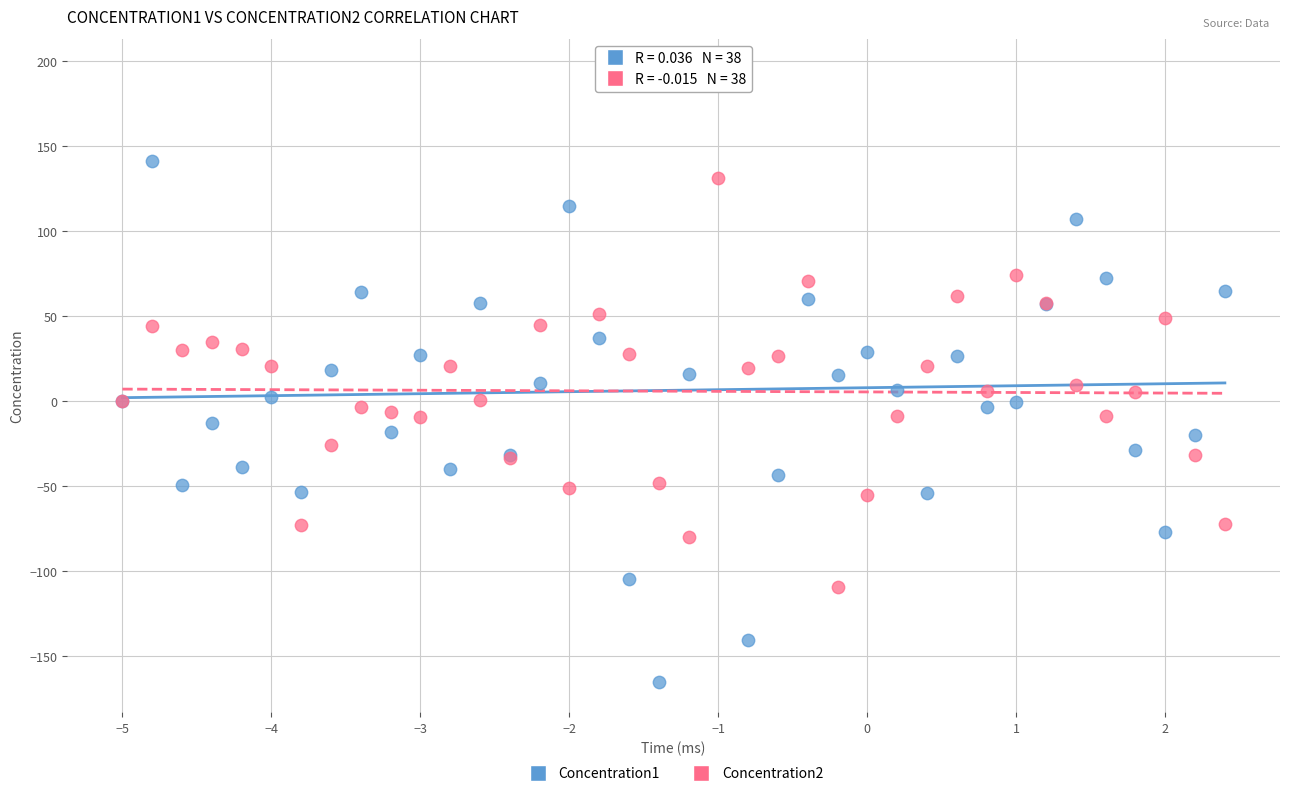

Which series reaches the minimum Y coordinate?

Concentration1